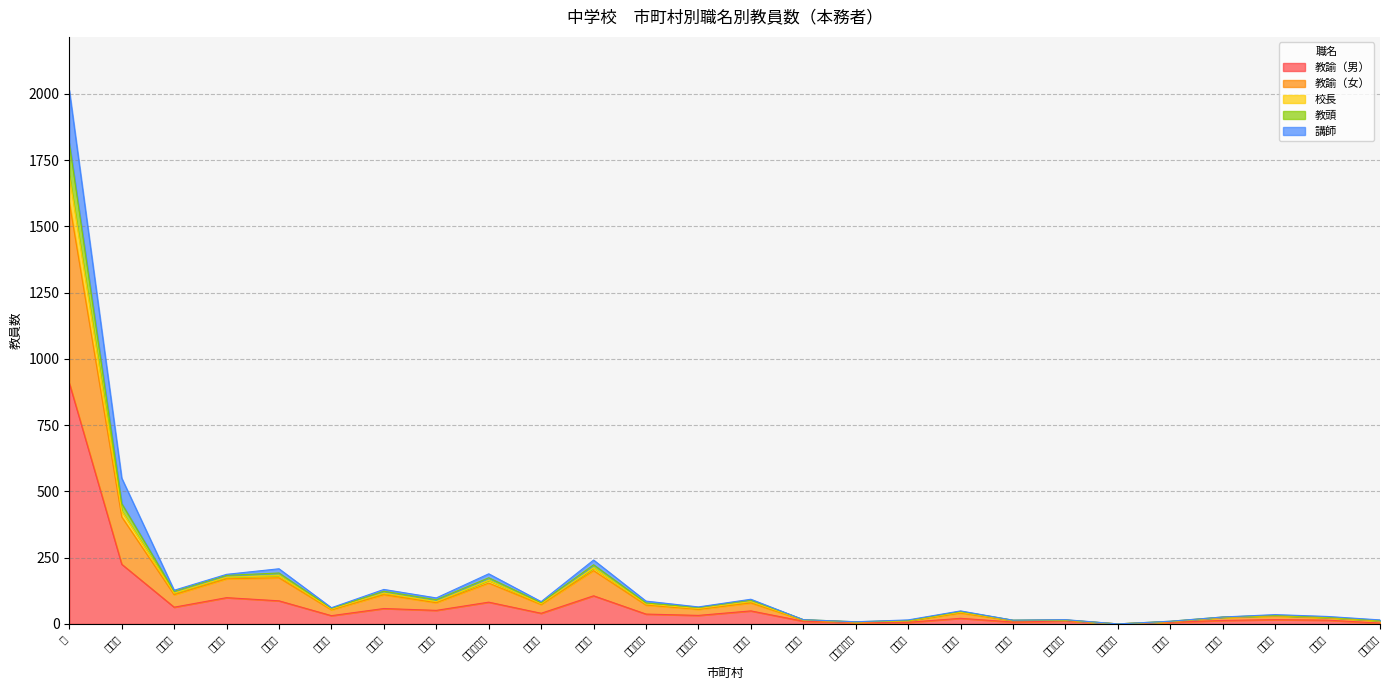

What is the total value across all series at 美郷町?

35